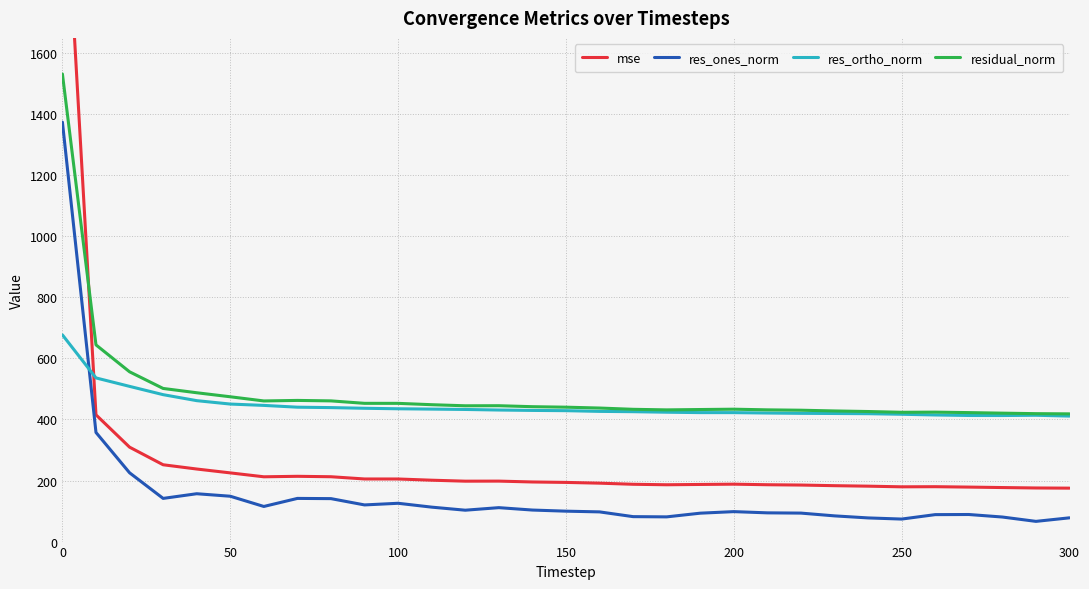

True or false: res_ones_norm and residual_norm cross at least once.

False